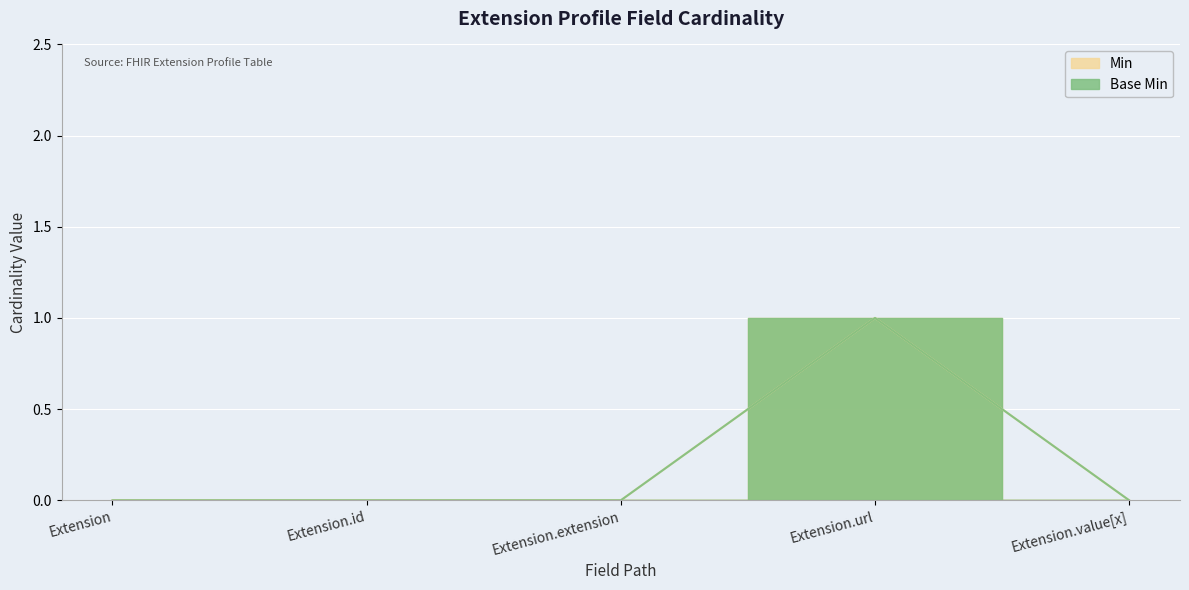

Is it true that Min equals 1 at Extension.url?

False